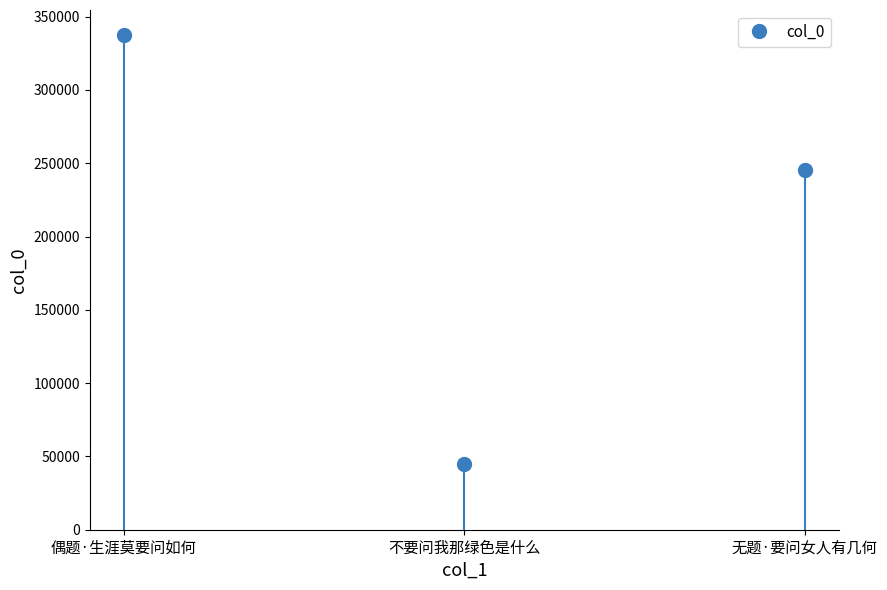

What is the label of the 3rd point from the right?

偶题·生涯莫要问如何